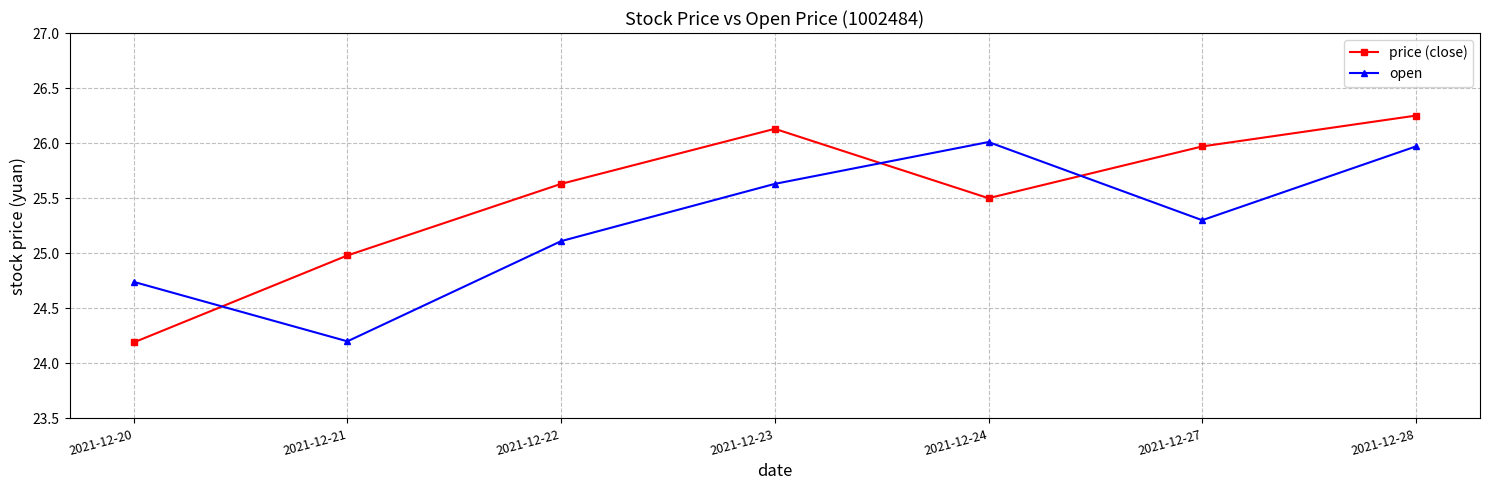

Does the chart display data point markers on the line(s)?

Yes